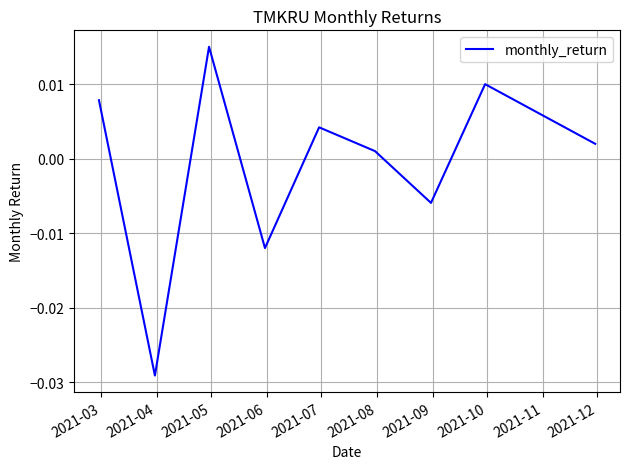

How many points are lower than both their immediate neighbors (excluding endpoints)?

3